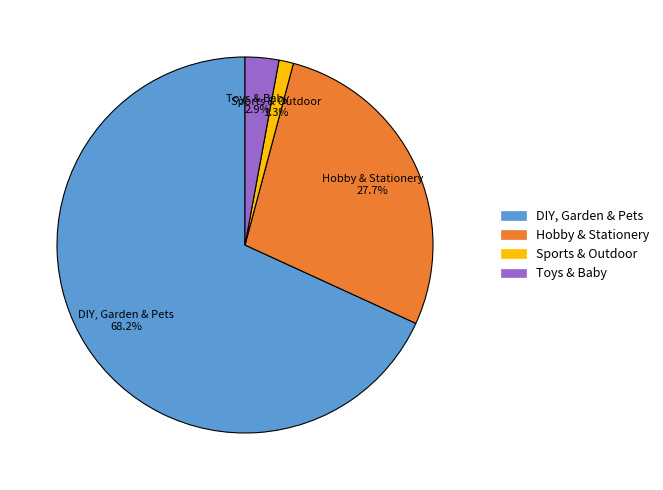

Which slice is the smallest?

Sports & Outdoor